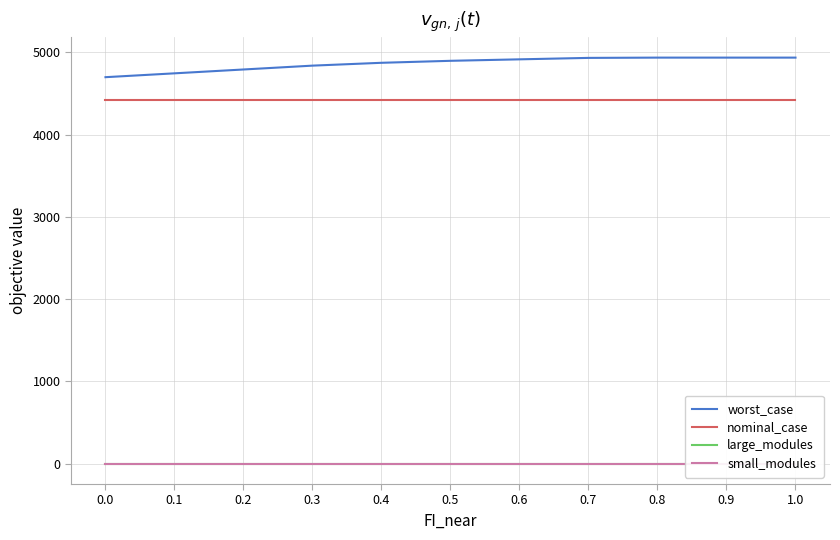

The worst_case series shows 8382.3 at 0.4. True or false?

False